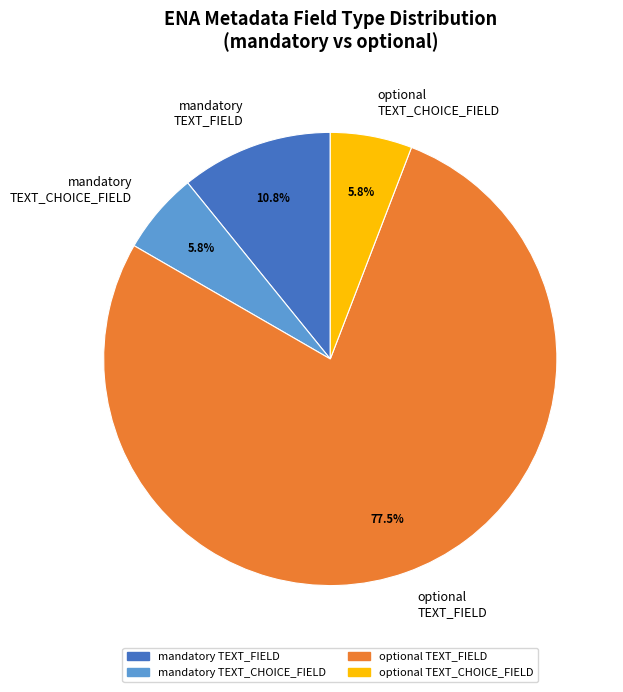

Approximately how many times larger is the value at mandatory TEXT_FIELD compared to mandatory TEXT_CHOICE_FIELD?

1.9